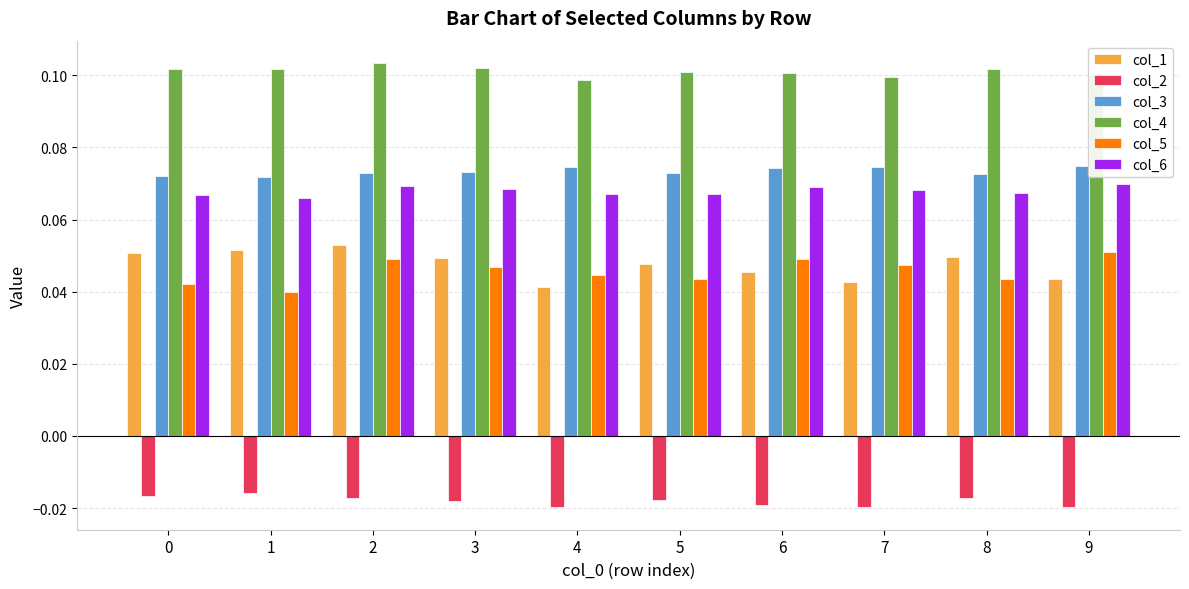

At which category does the chart reach its peak across all series?

2